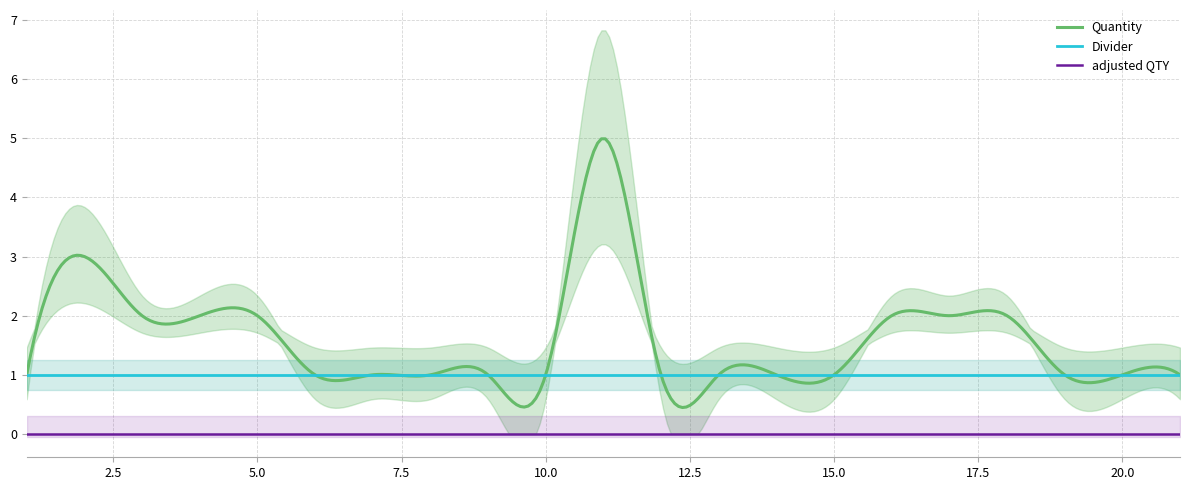

At 5, list the series in order from smallest to largest.

adjusted QTY, Divider, Quantity